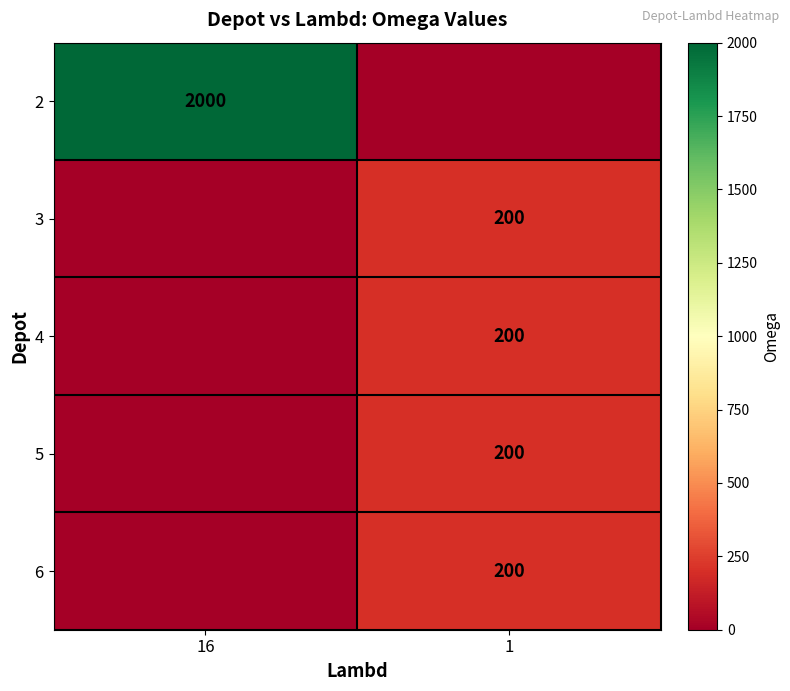

The 5 series shows 328 at 1. True or false?

False